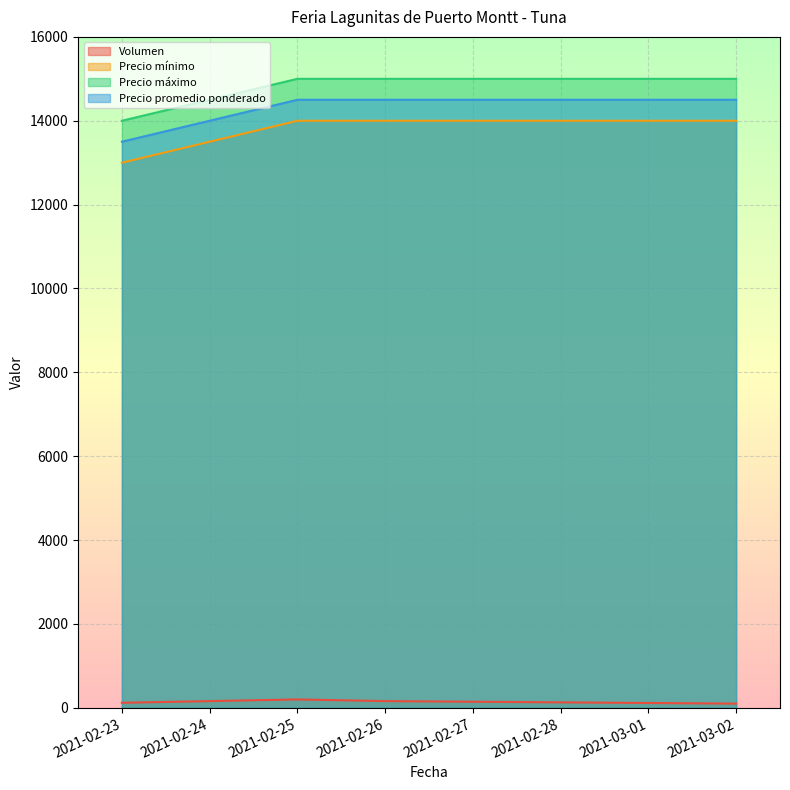

At how many categories does at least one series exceed 7407?

4